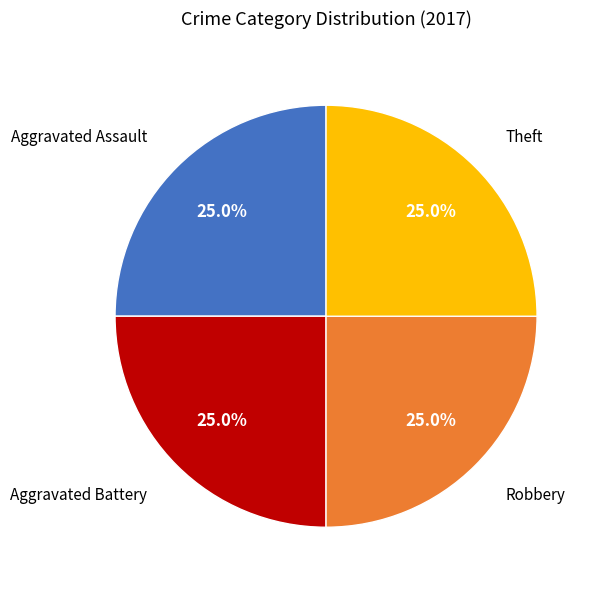

Is there any slice that represents more than half of the pie?

No